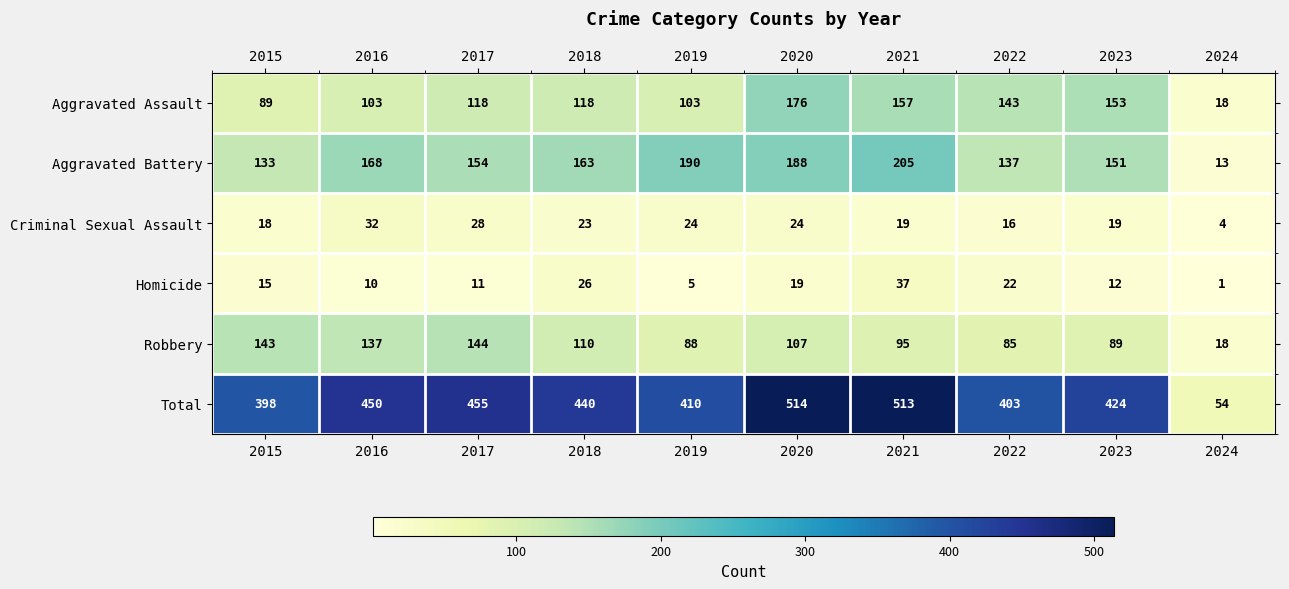

Is it true that Homicide equals 19 at 2020?

True